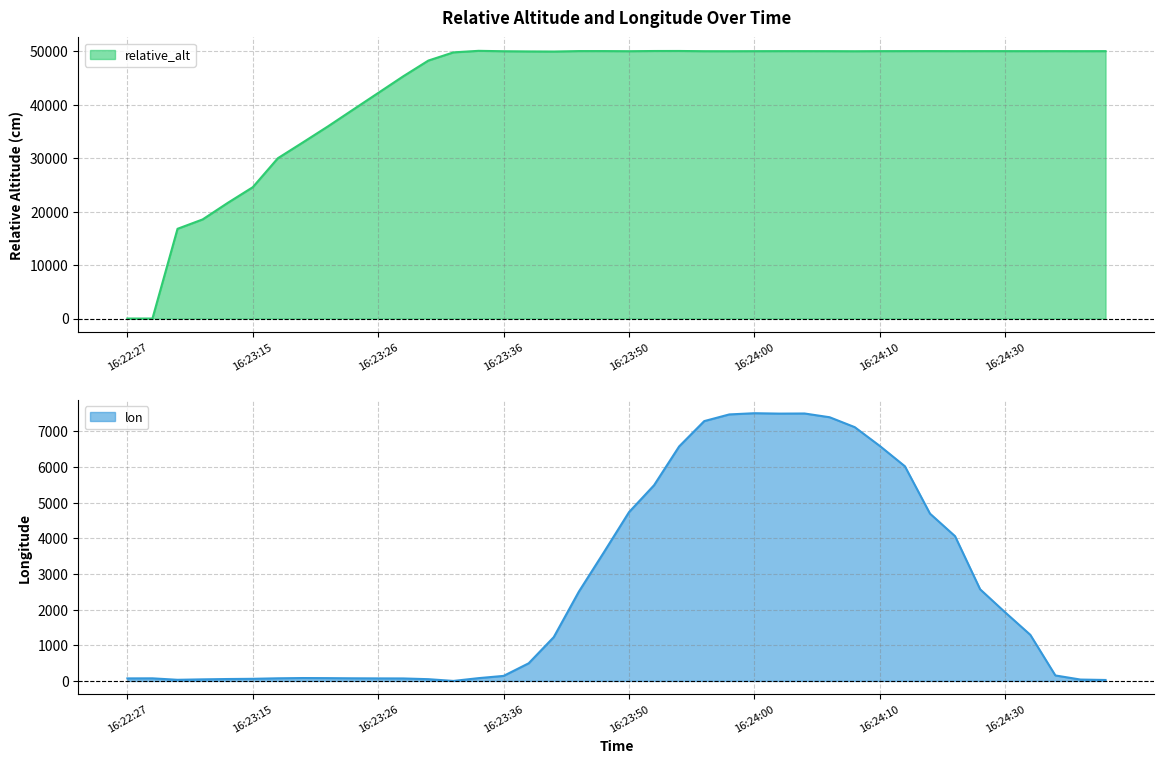

How many data points does each series have?

40